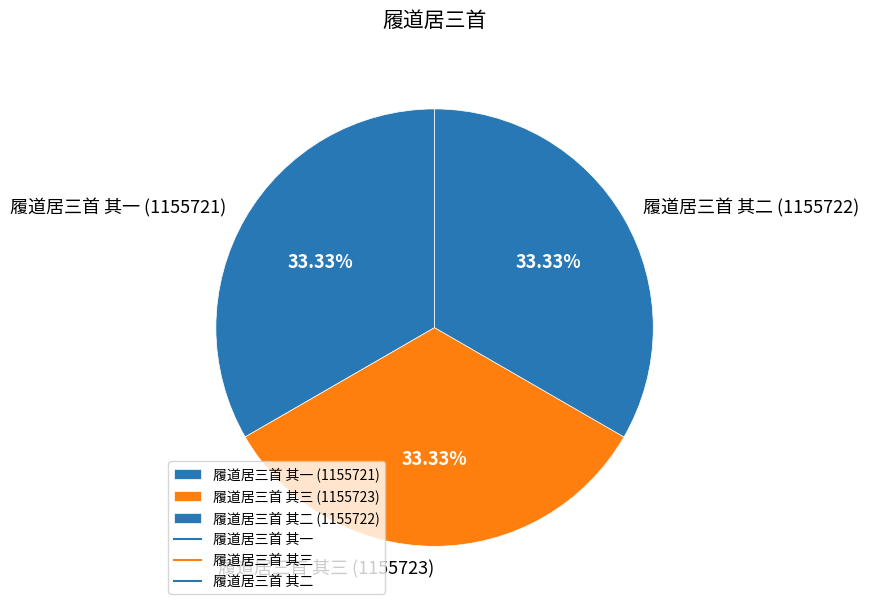

How many slices are in this pie chart?

3